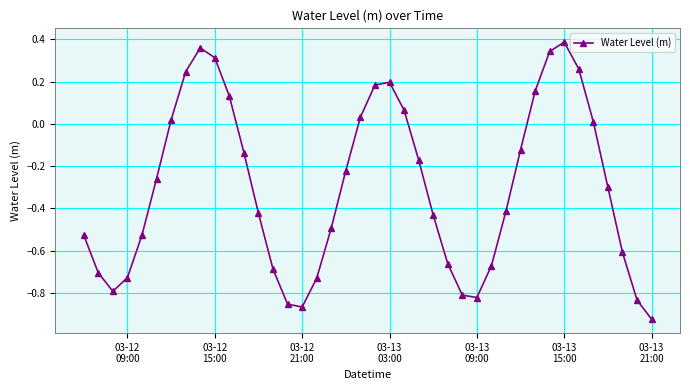

How many points are higher than both their immediate neighbors (excluding endpoints)?

3